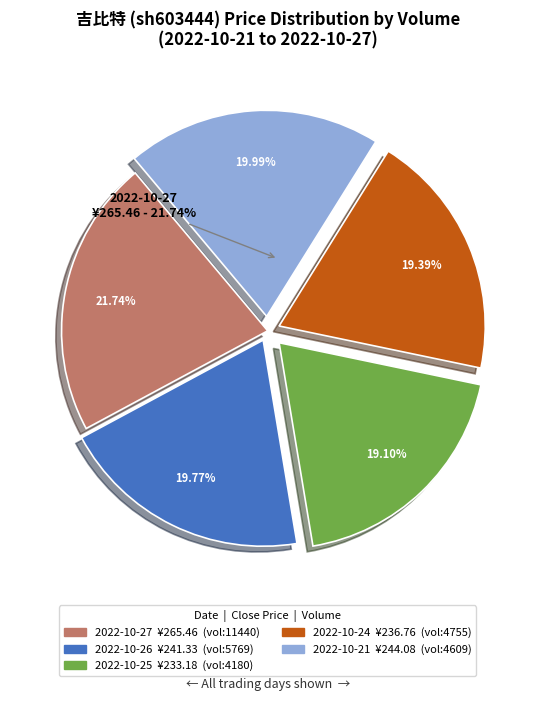

Count the number of slices in the pie.

5